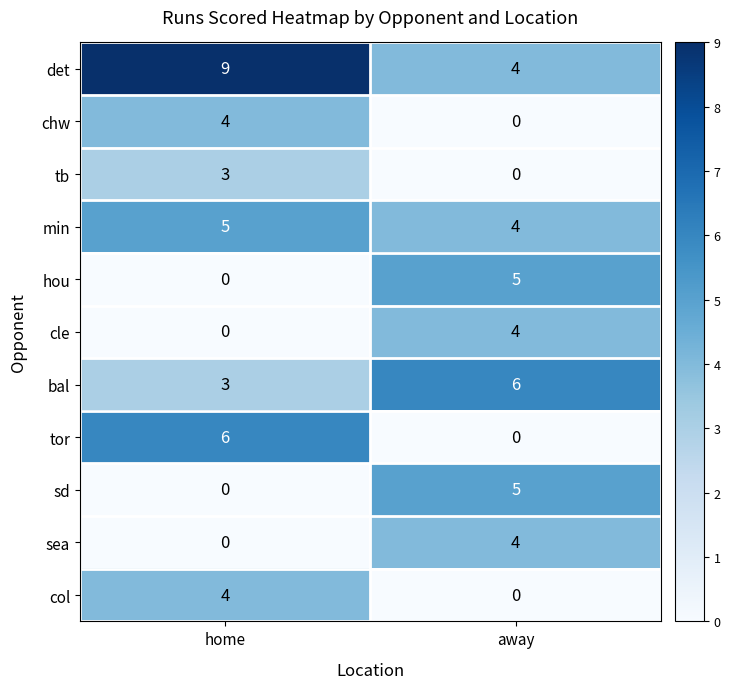

The sd series shows -3 at home. True or false?

False